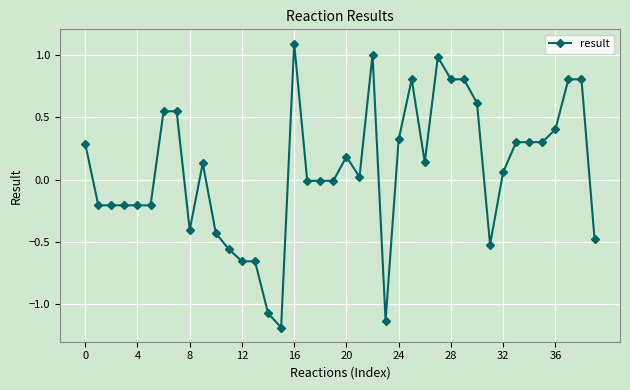

What is the greatest value displayed?

1.1